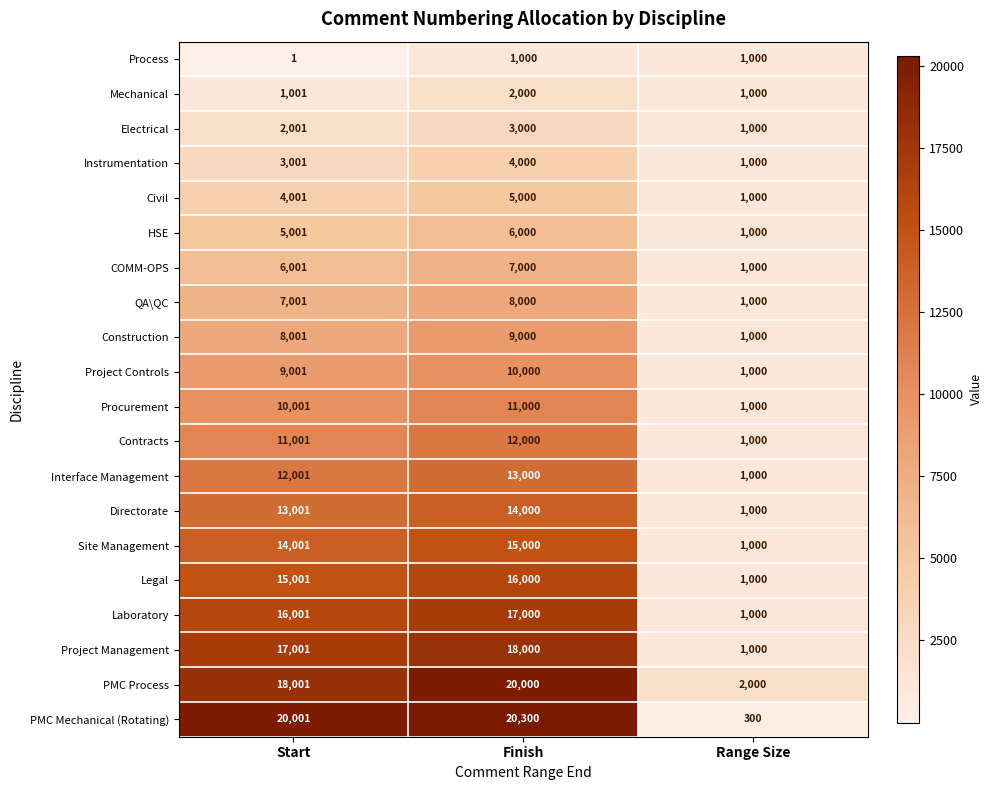

At which category is the sum across all series the highest?

Finish